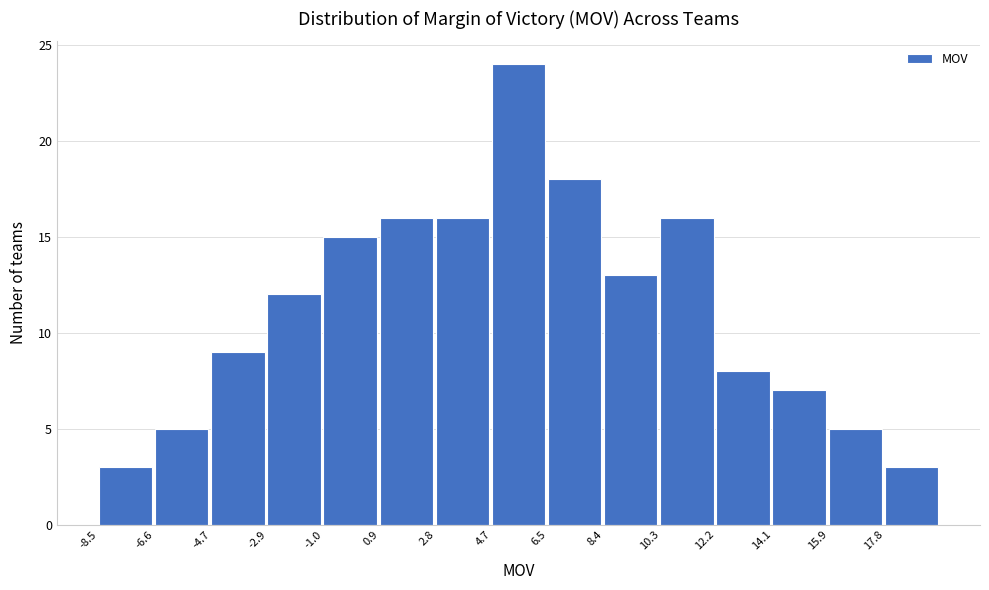

Reading left to right, list every bar in this chart as the range it spans on the x-axis followed by its height. Neither the bar edges nor the heights are printed on the chart, so give them approximately, as read against the axes.

-8.50 to -6.62: 3
-6.62 to -4.74: 5
-4.74 to -2.86: 9
-2.86 to -0.98: 12
-0.98 to 0.90: 15
0.90 to 2.78: 16
2.78 to 4.66: 16
4.66 to 6.54: 24
6.54 to 8.42: 18
8.42 to 10.30: 13
10.30 to 12.18: 16
12.18 to 14.06: 8
14.06 to 15.94: 7
15.94 to 17.82: 5
17.82 to 19.70: 3